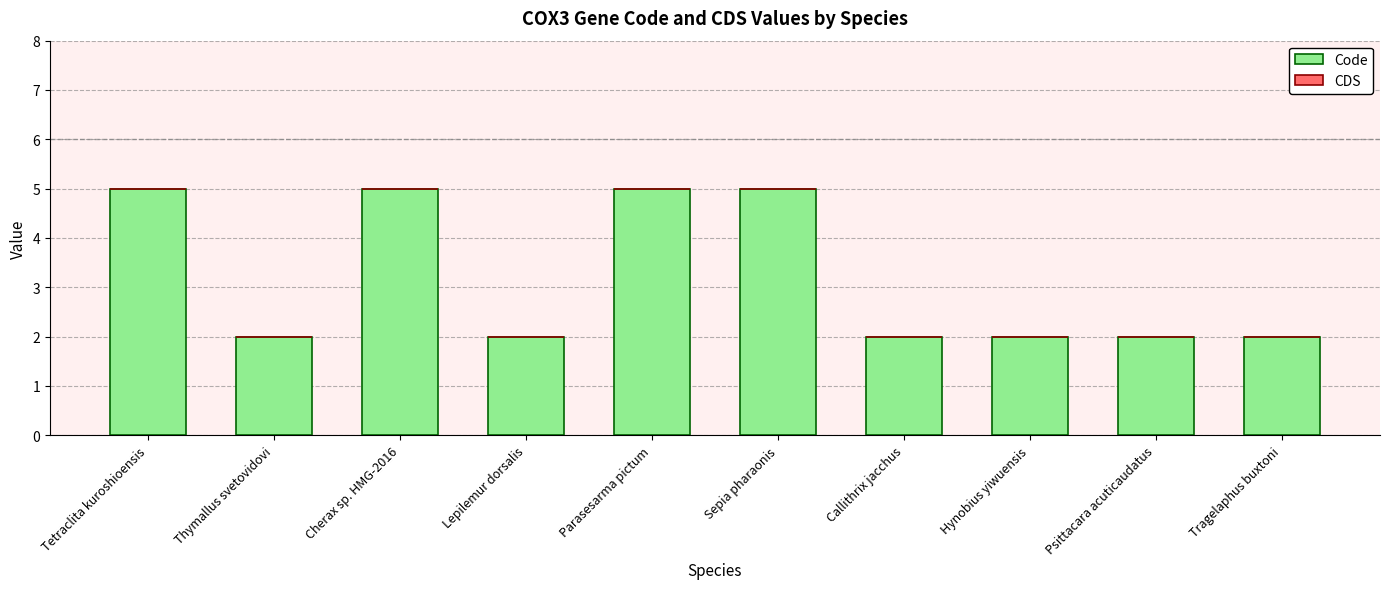

Are the bars grouped side by side (vs. stacked)?

No